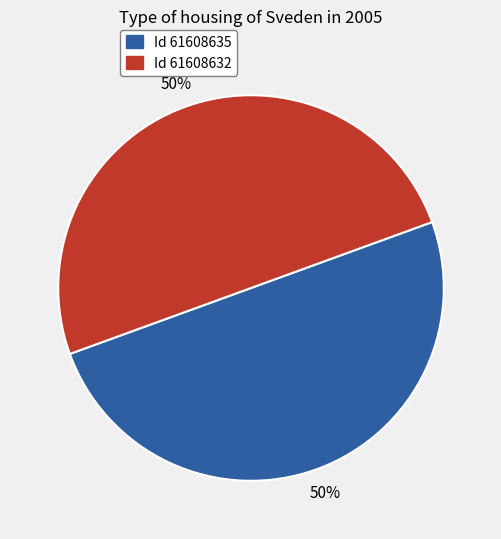

To the nearest percent, what is the average slice percentage?

50%